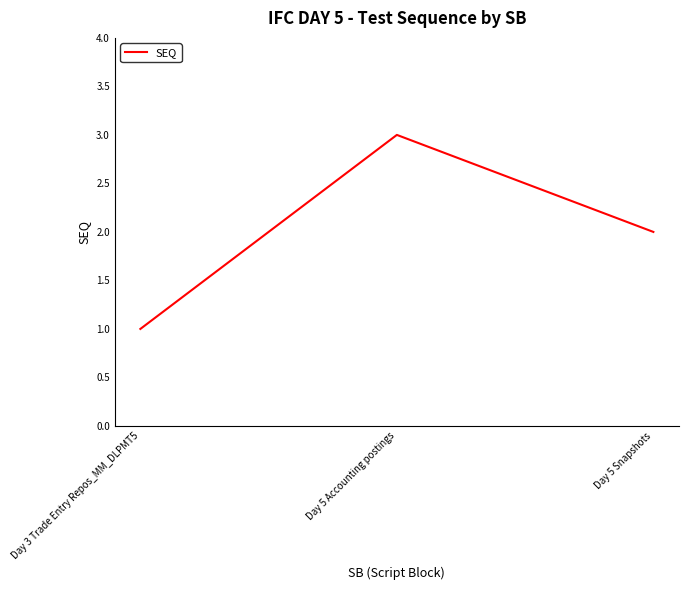

What is the sum of all values?

6